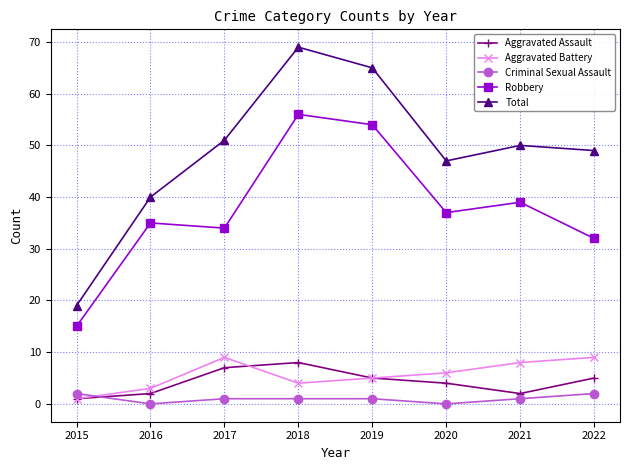

True or false: Robbery and Criminal Sexual Assault cross at least once.

False